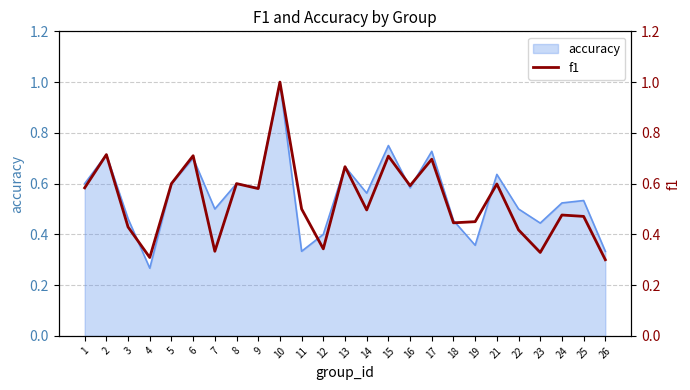

What is the minimum value shown in the chart?

0.3